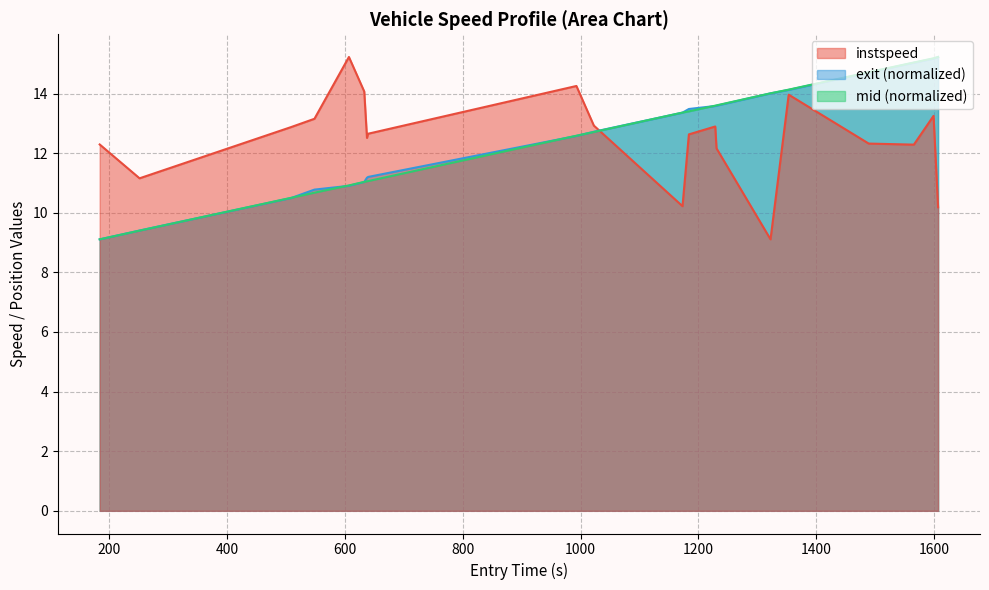

What is the highest value of the exit (normalized) series?

15.2